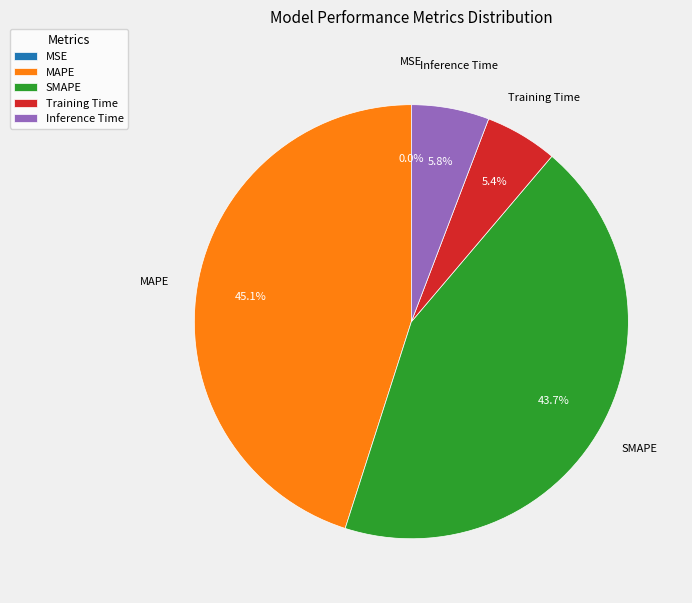

What is the total percentage of Inference Time and MAPE?

50.9%